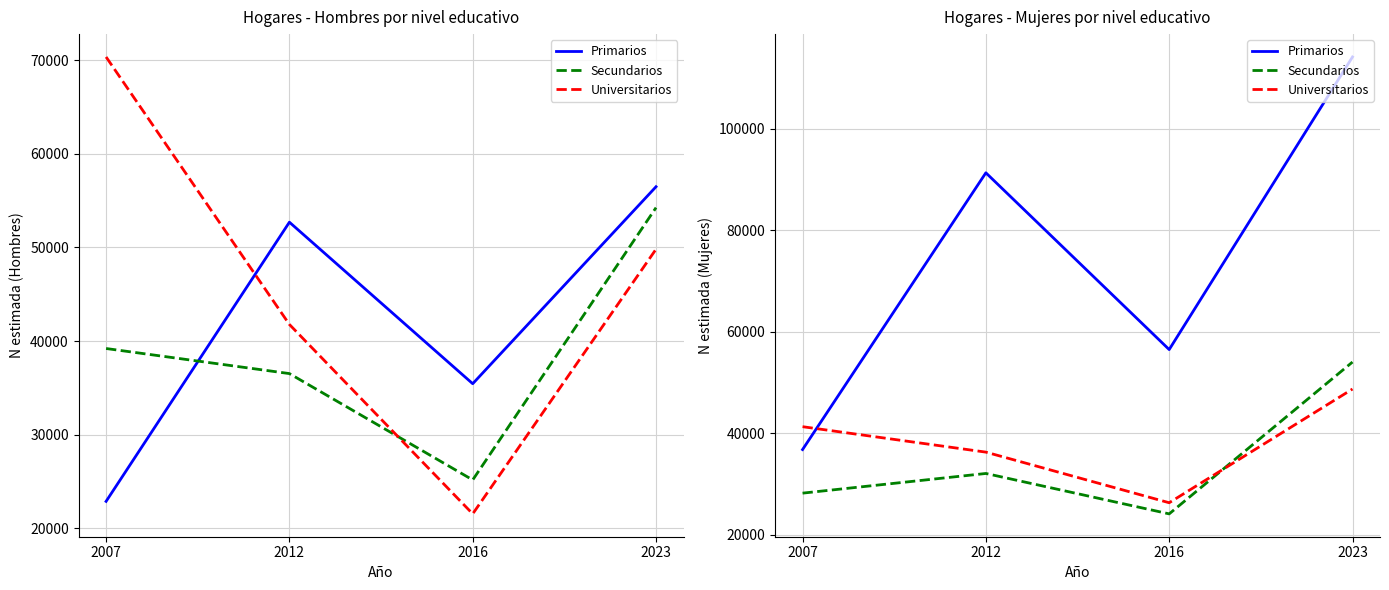

Reading left to right, what are all the values shown in this chart?

Primarios: 2007=36789	2012=91342	2016=56499	2023=114178
Secundarios: 2007=28198	2012=32076	2016=24111	2023=54043
Universitarios: 2007=41297	2012=36282	2016=26305	2023=48719